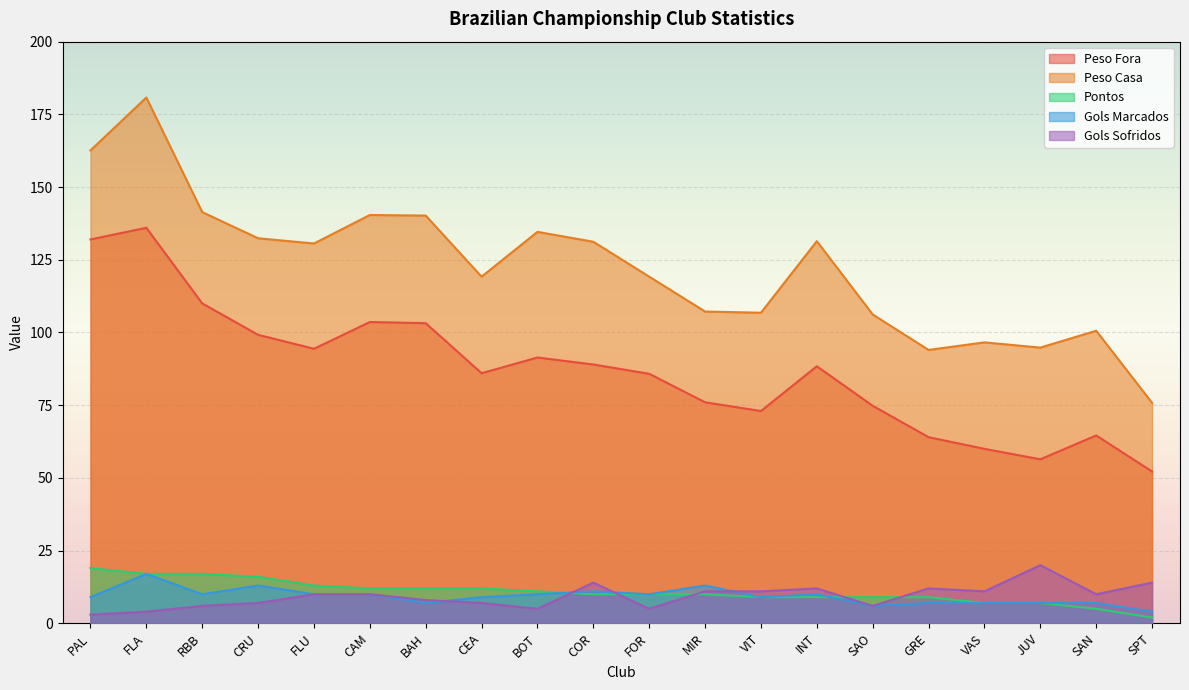

What are all the series names shown in the legend?

Peso Fora, Peso Casa, Pontos, Gols Marcados, Gols Sofridos